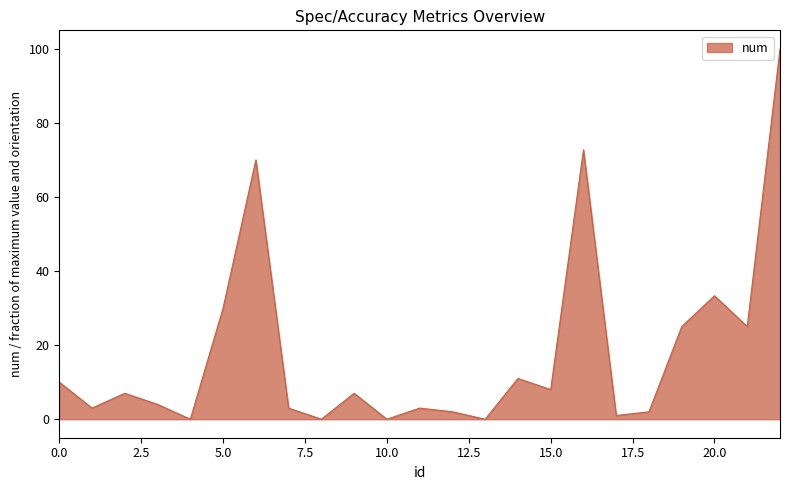

What is the greatest value displayed?

100.0